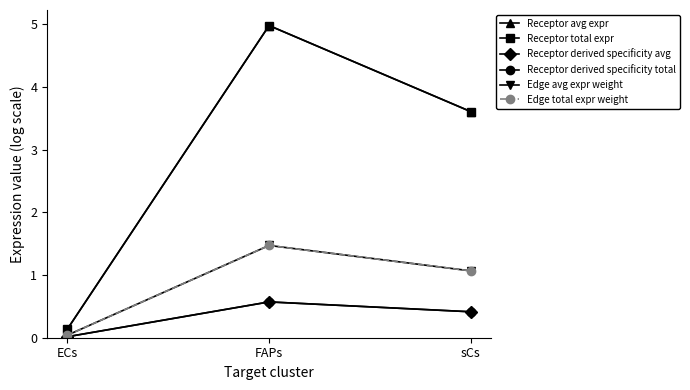

Reading left to right, what are all the values shown in this chart?

Receptor avg expr: ECs=0.1	FAPs=5.0	sCs=3.6
Receptor total expr: ECs=0.1	FAPs=5.0	sCs=3.6
Receptor derived specificity avg: ECs=0.0	FAPs=0.6	sCs=0.4
Receptor derived specificity total: ECs=0.0	FAPs=0.6	sCs=0.4
Edge avg expr weight: ECs=0.0	FAPs=1.5	sCs=1.1
Edge total expr weight: ECs=0.0	FAPs=1.5	sCs=1.1